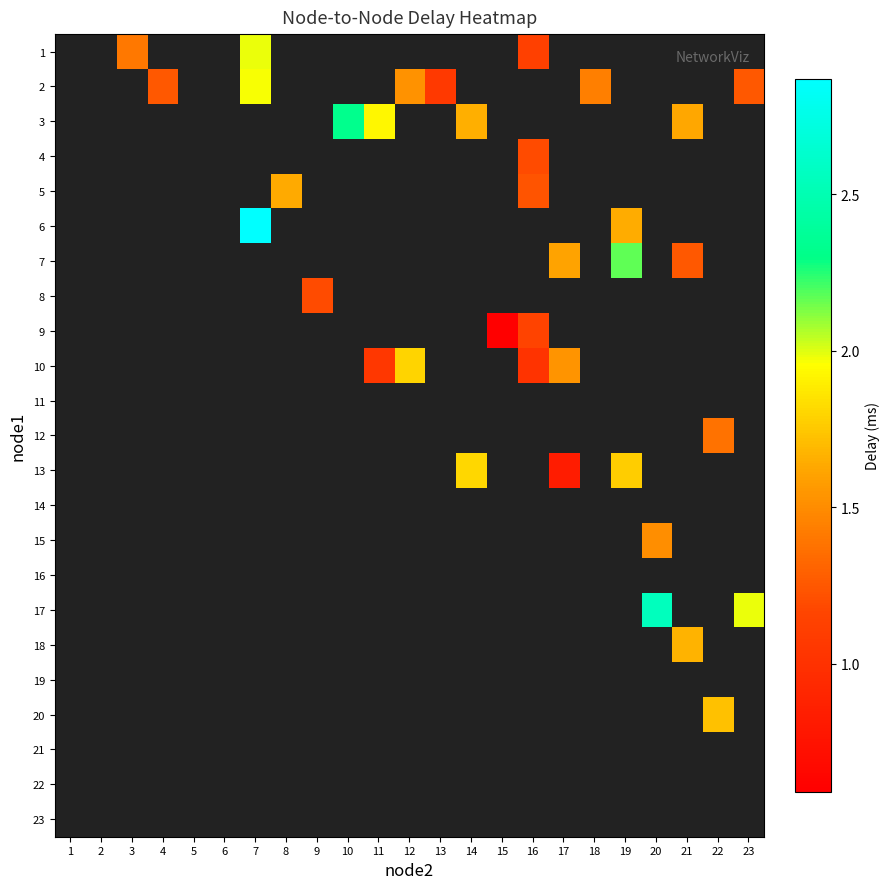

Is the value of 6 at 21 greater than the value of 8 at 6?

No